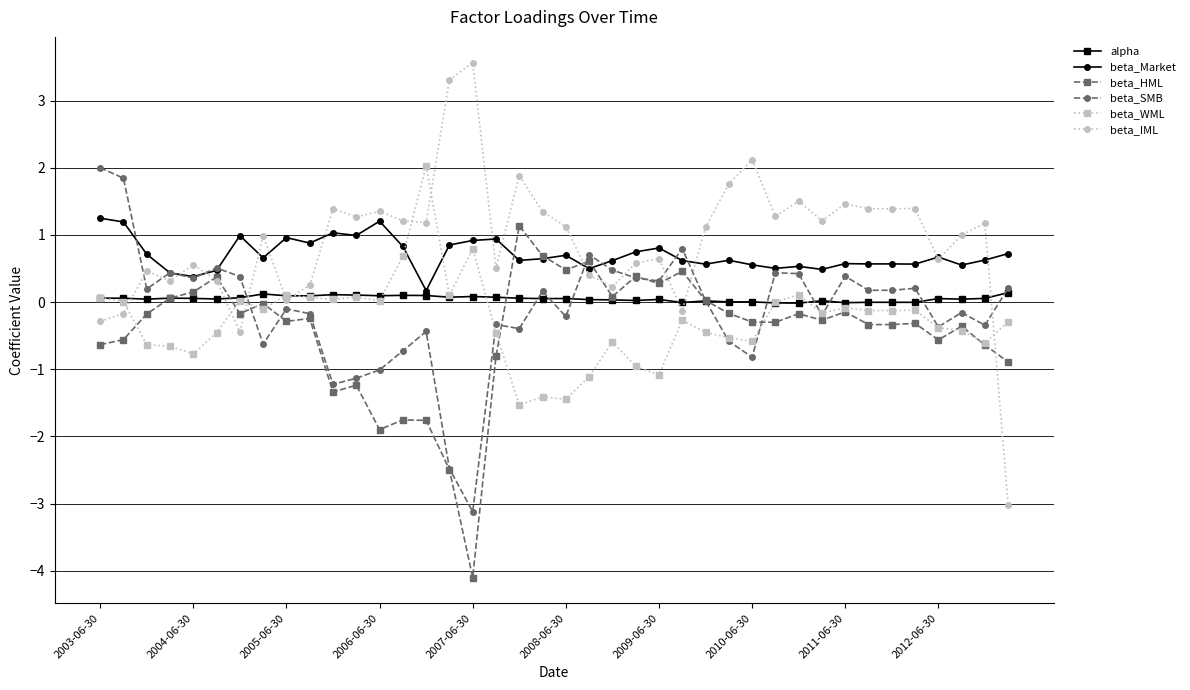

What is the lowest value of the beta_IML series?

-3.0